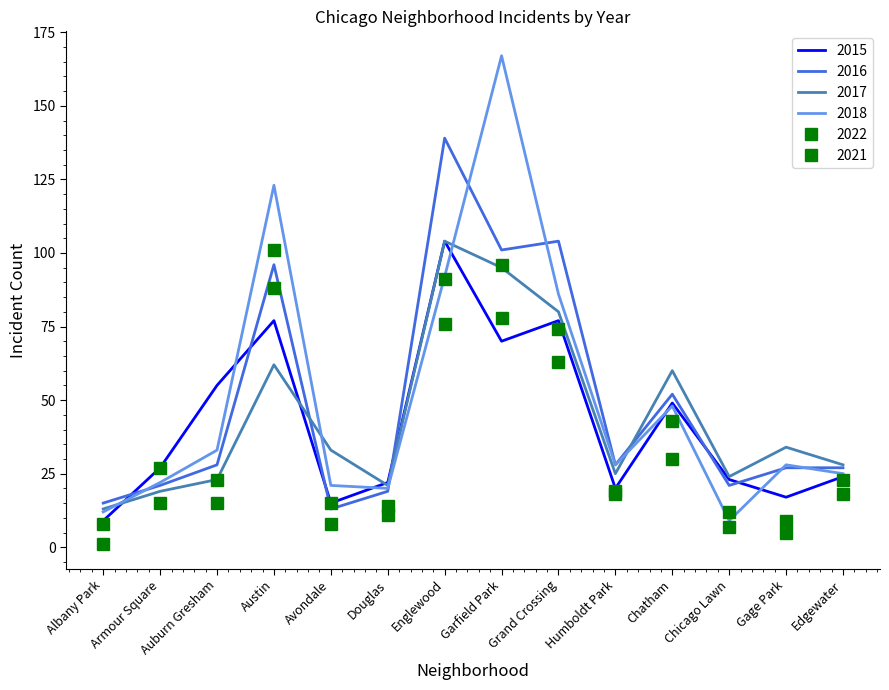

What is the spread (max minus min) of values at Humboldt Park?

10